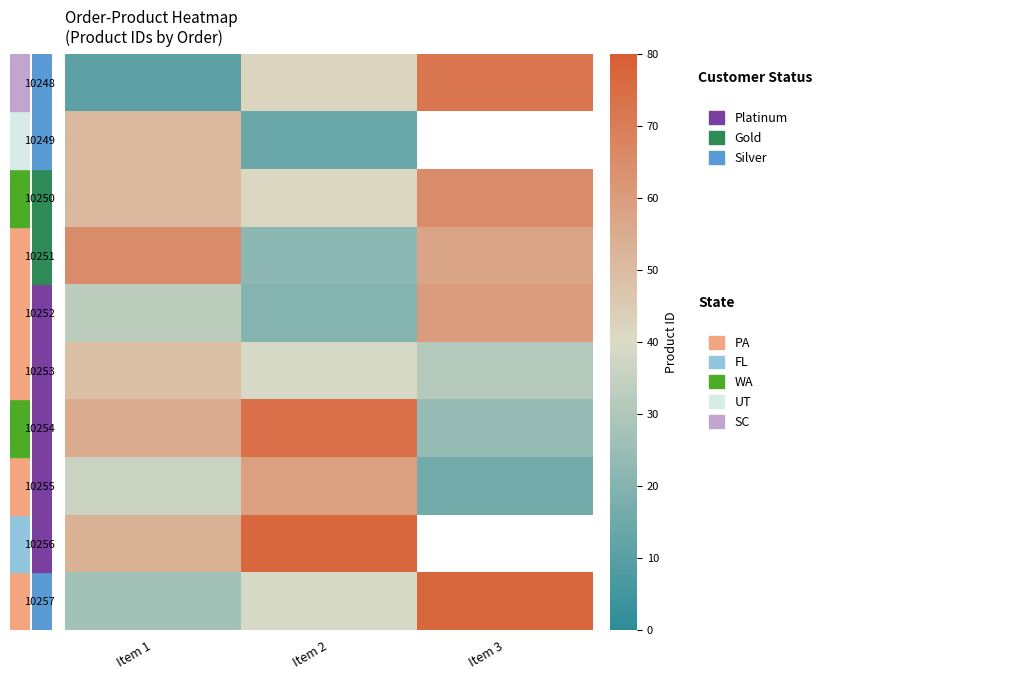

What is the greatest value displayed?

77.0